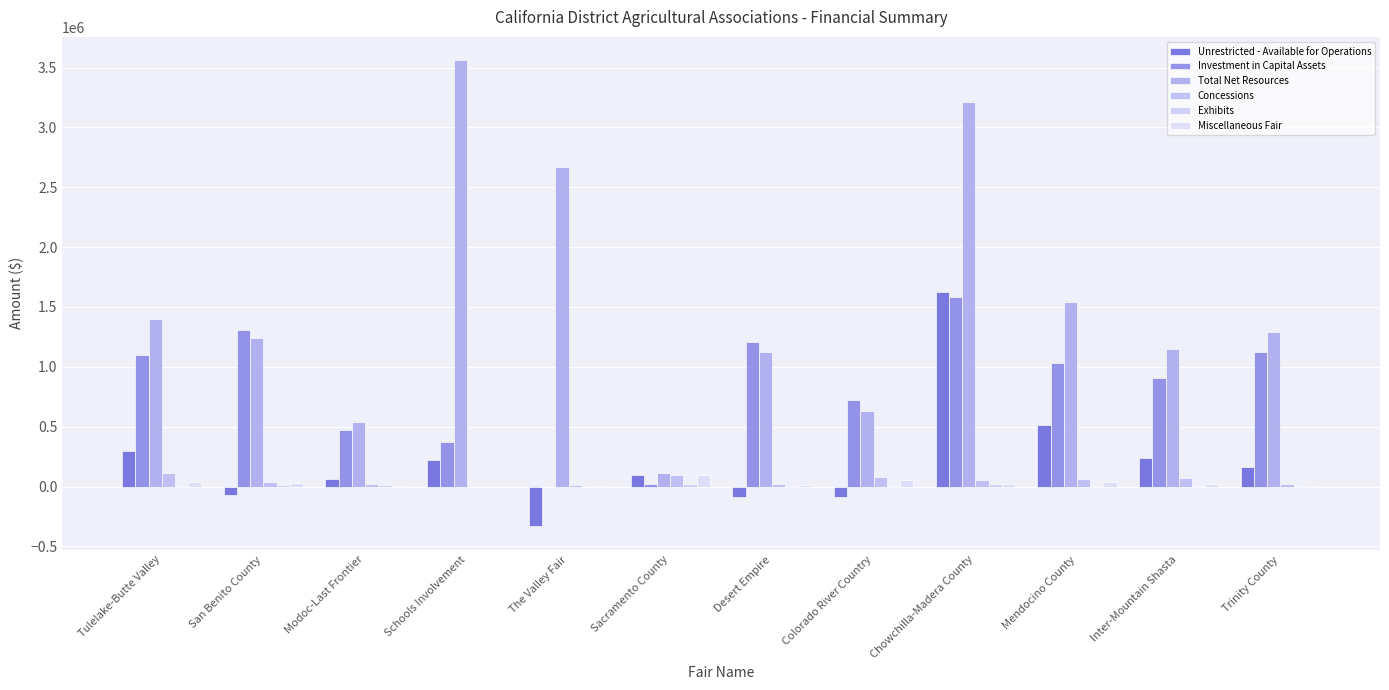

How many series are shown in this chart?

6